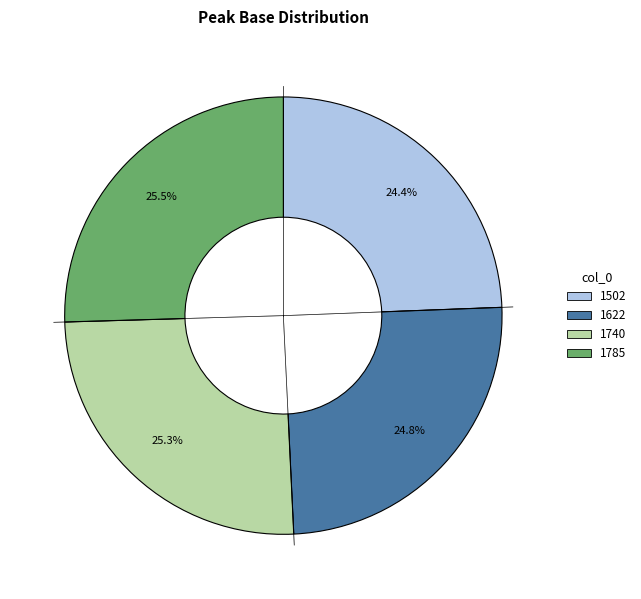

Is there a majority slice in this chart?

No